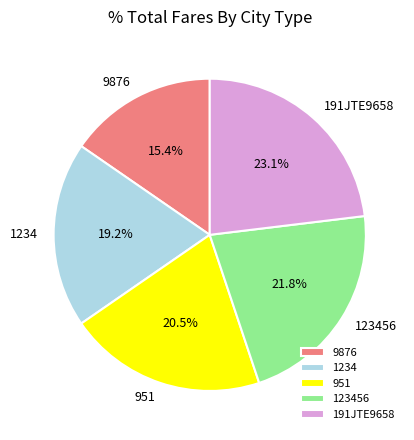

Approximately how many times larger is the value at 9876 compared to 1234?

0.8